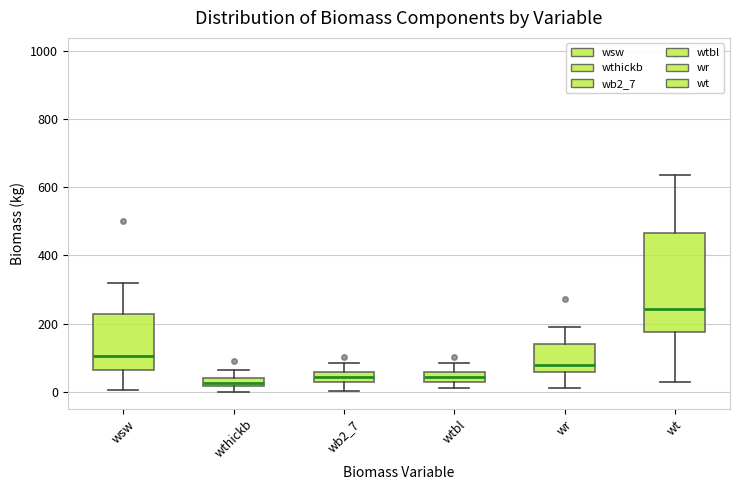

Comparing the boxes themselves (not the whiskers), which one is the tallest?

wt